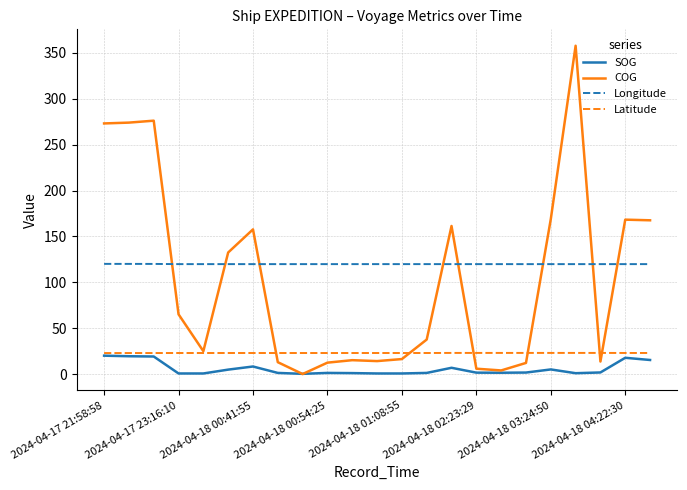

What are all the series names shown in the legend?

SOG, COG, Longitude, Latitude